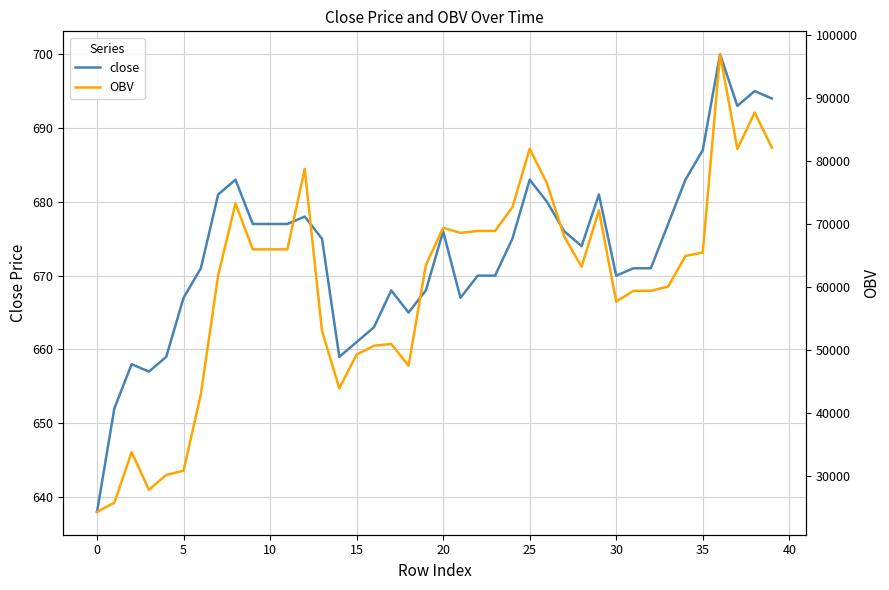

What value does the OBV series have at 35?

65451.0